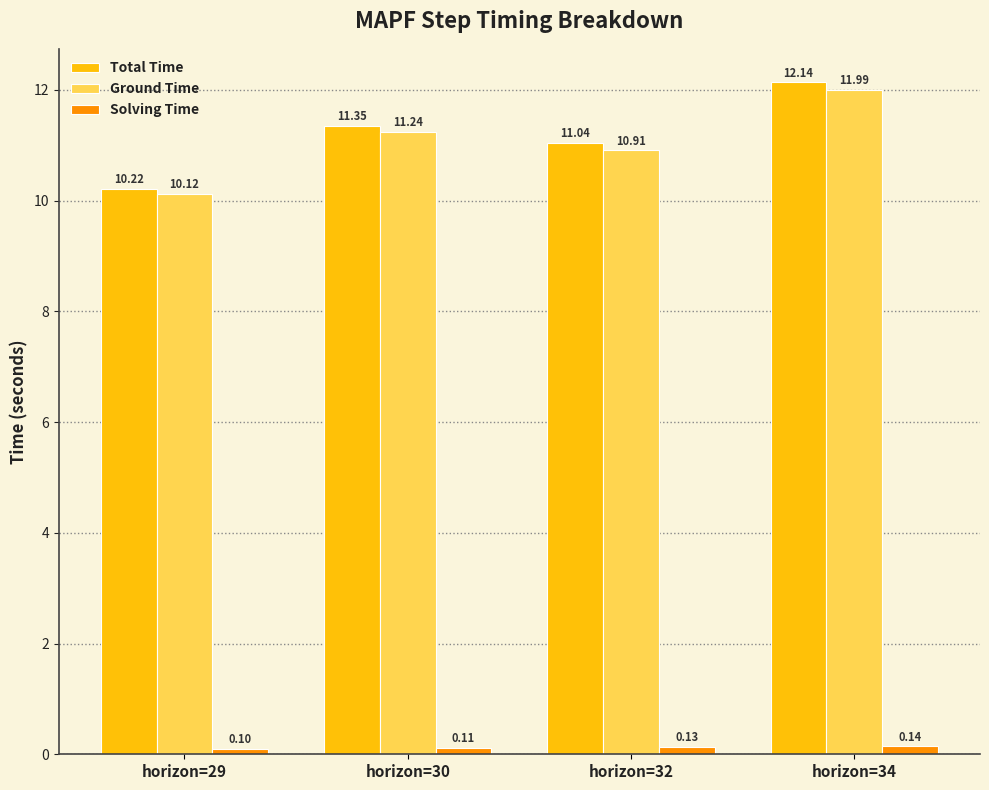

Between horizon=32 and horizon=34, which series saw the biggest shift?

Total Time